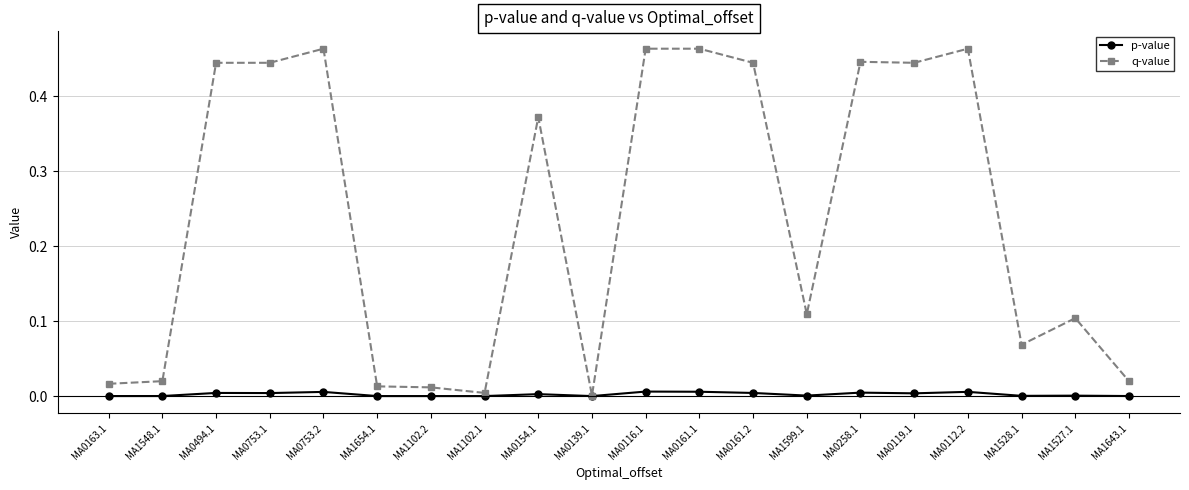

What are all the series names shown in the legend?

p-value, q-value